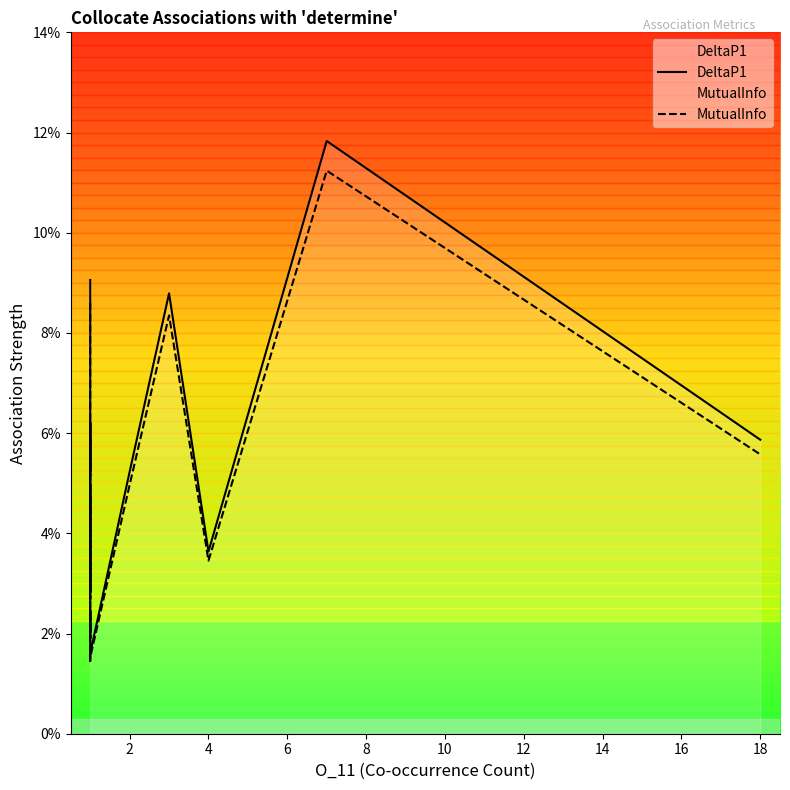

True or false: MutualInfo and DeltaP1 cross at least once.

False